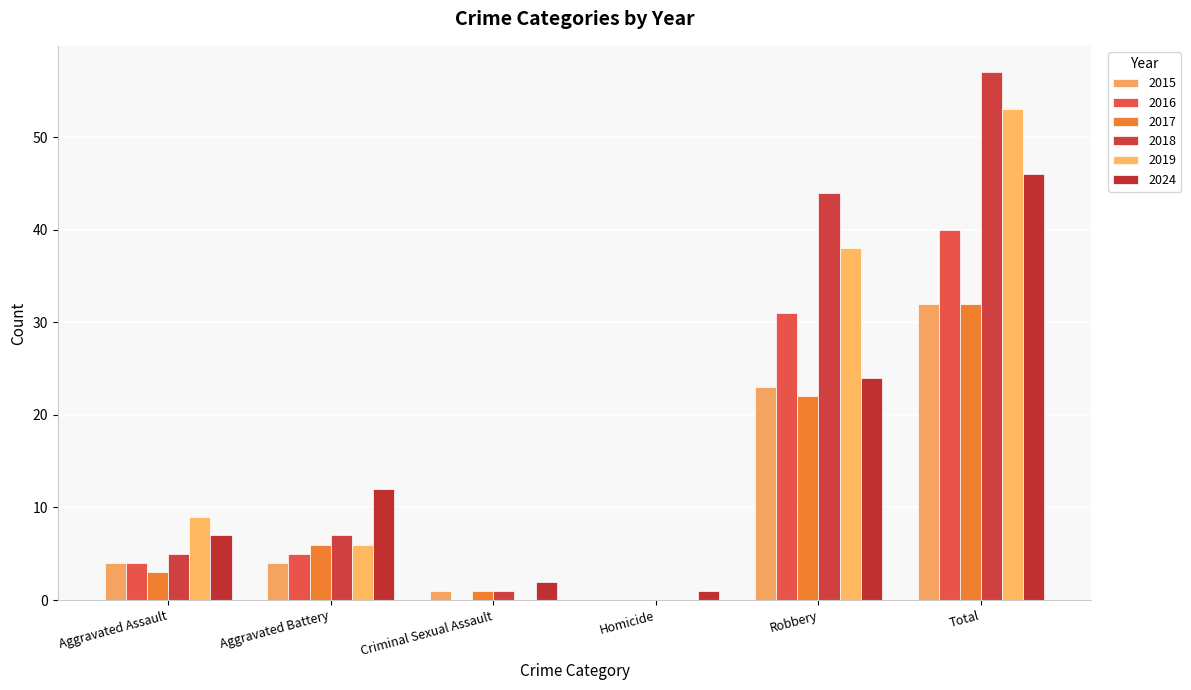

What is the sum of all 2024 values?

92